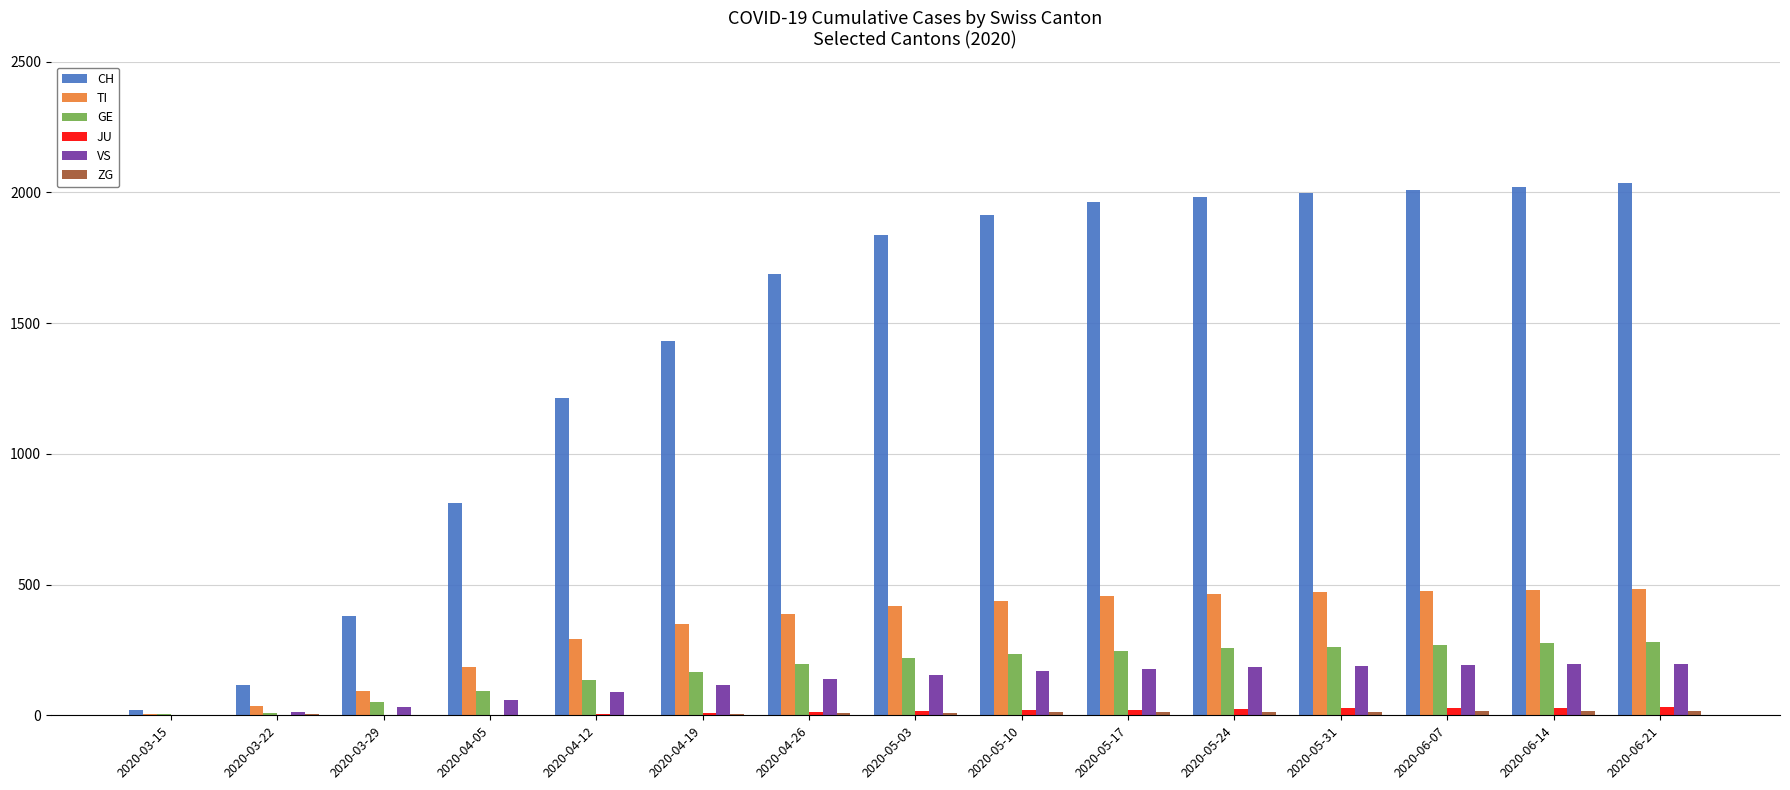

How many distinct data groups are displayed?

6